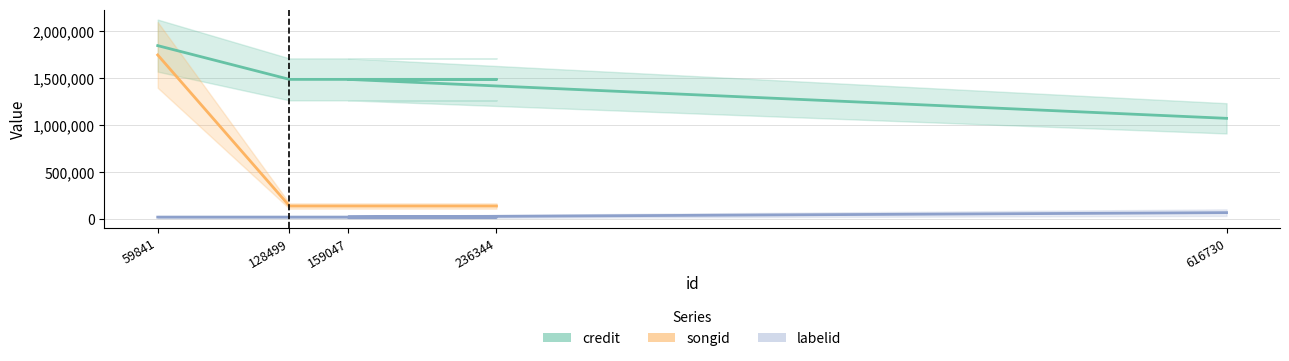

True or false: credit and labelid cross at least once.

False